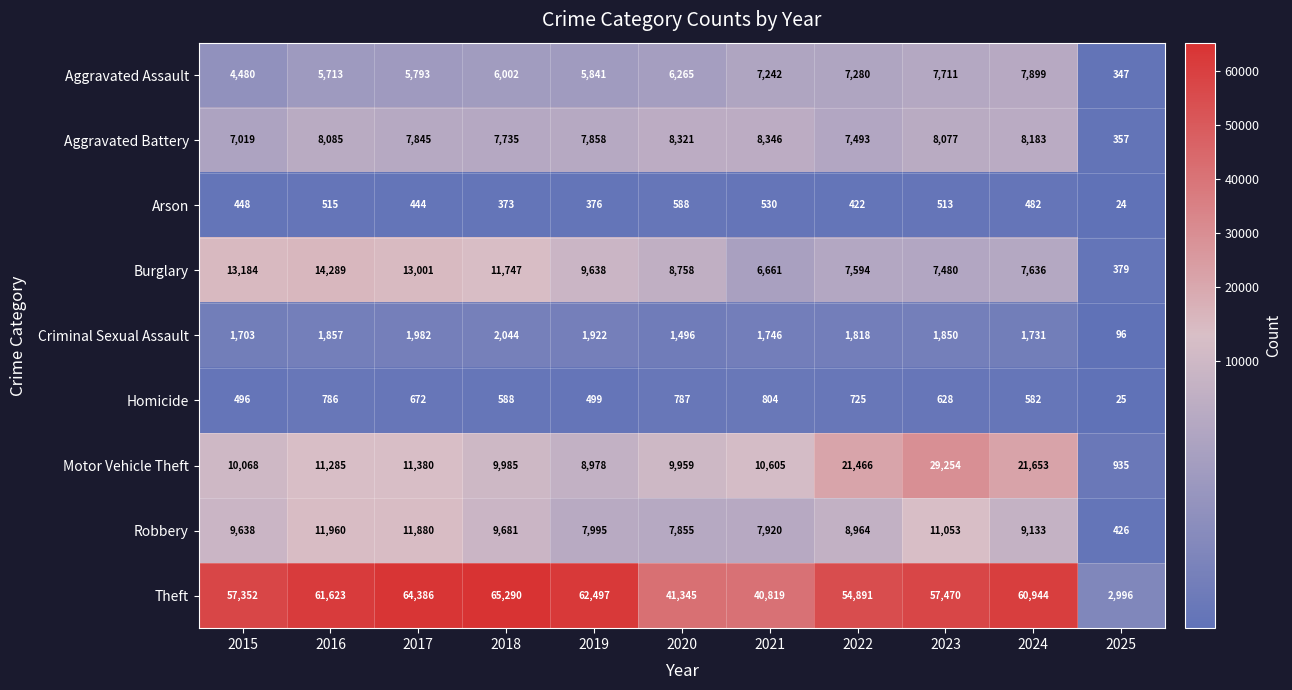

List the labels in order of Arson value, smallest first.

2025, 2018, 2019, 2022, 2017, 2015, 2024, 2023, 2016, 2021, 2020